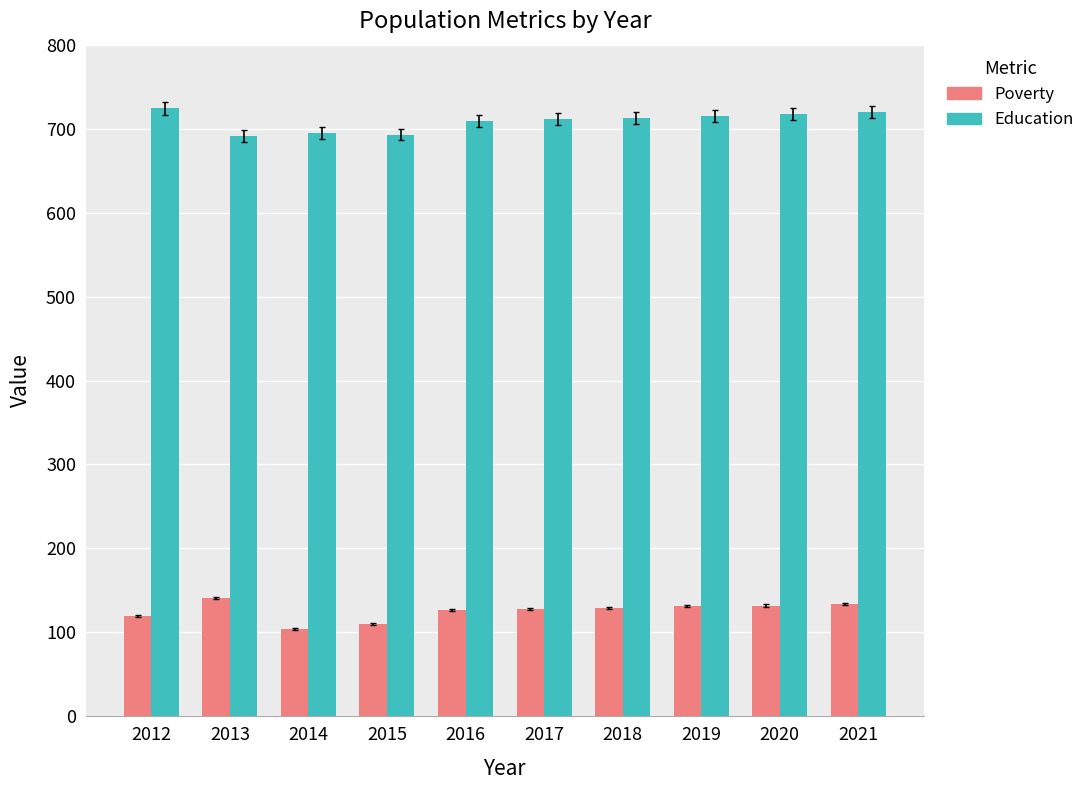

Rank the series by their maximum value, from lowest to highest.

Poverty, Education